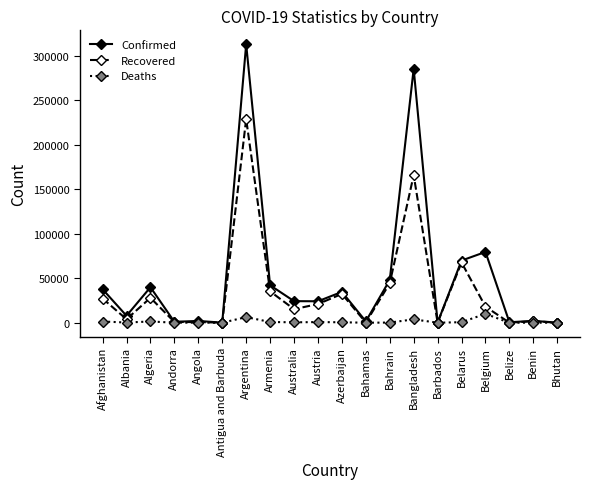

Rank the series by their average value, from lowest to highest.

Deaths, Recovered, Confirmed